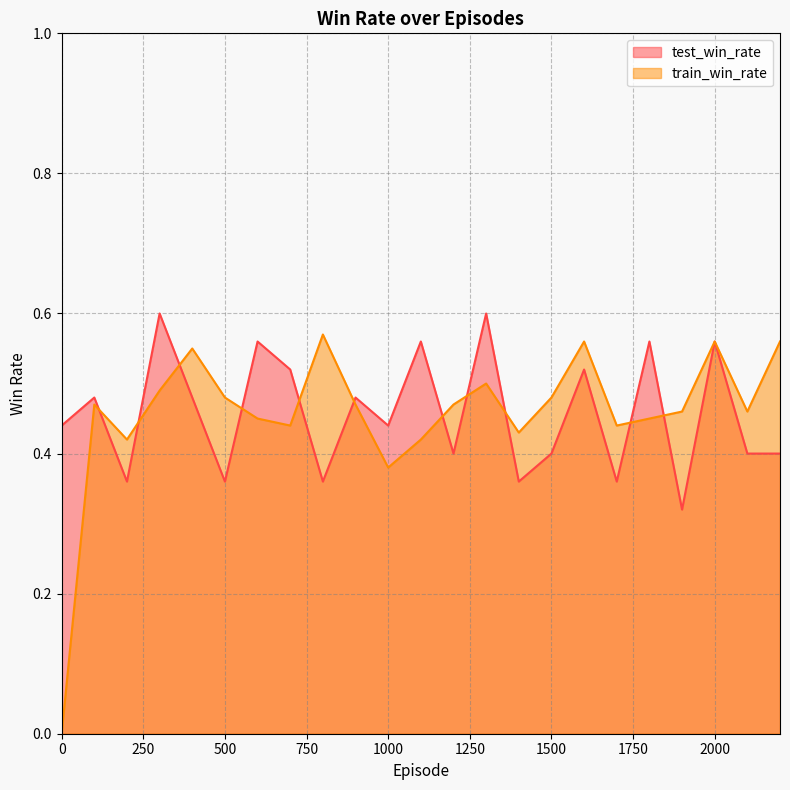

Is it true that train_win_rate_line equals 0.2 at 22?

False